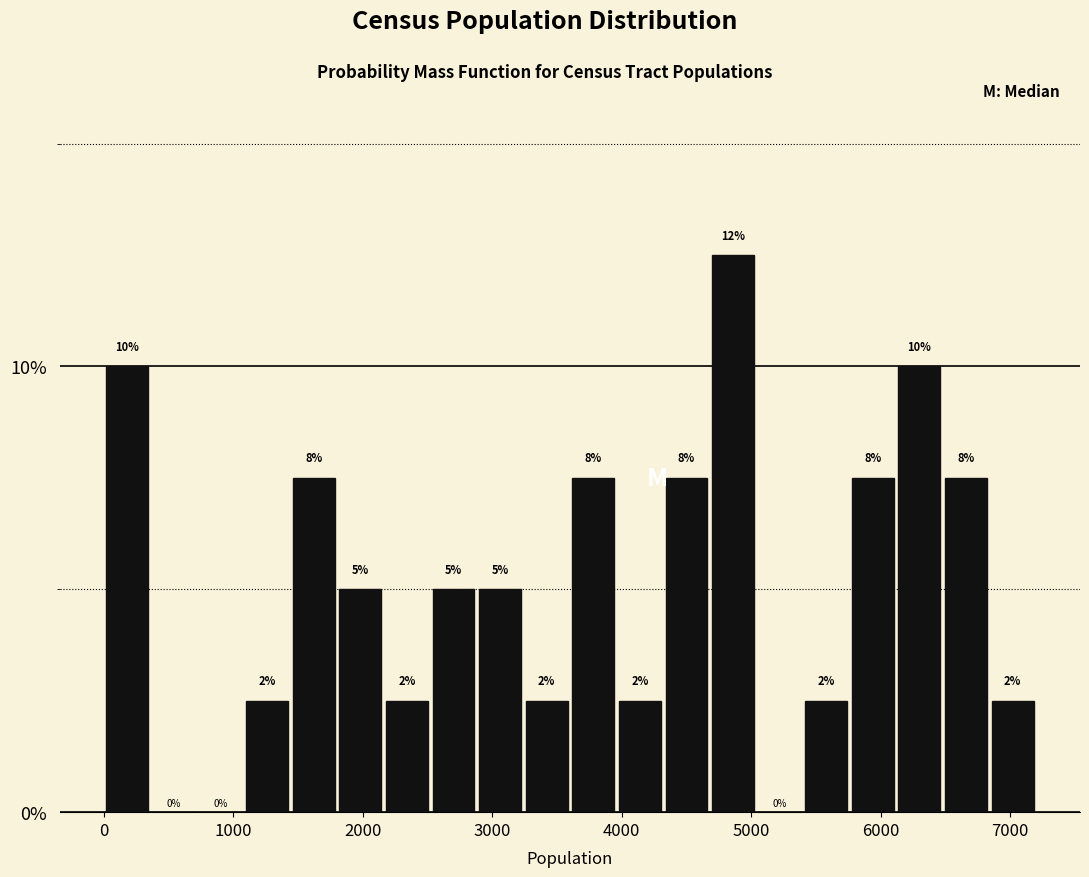

Read against the x-axis, roughly where is the centre of the tallest bar?

4900